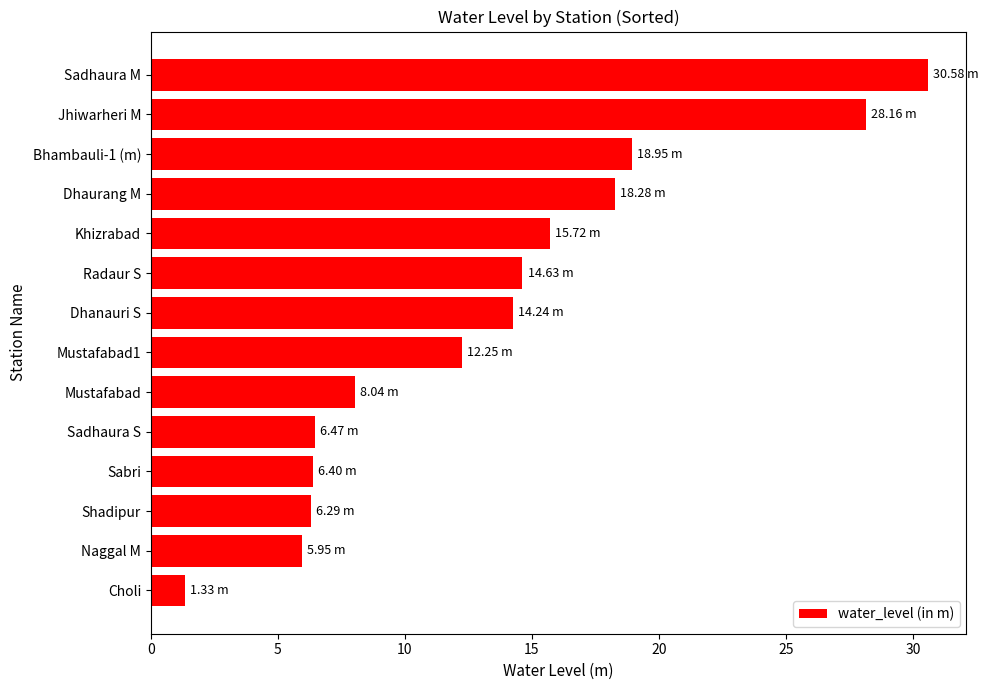

What is the greatest value displayed?

30.6